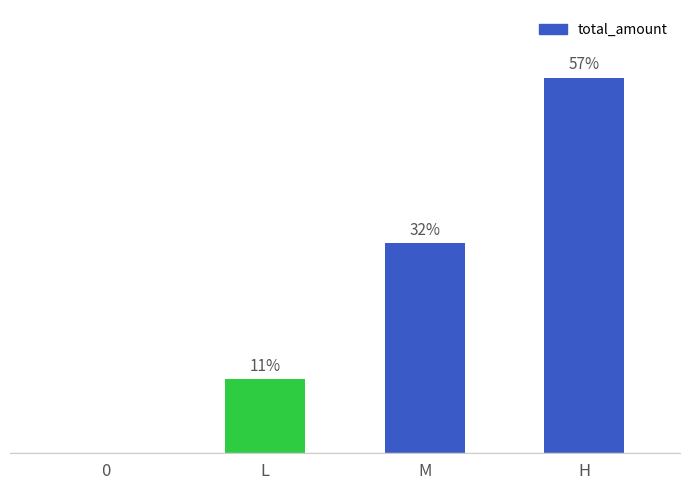

Rank the categories by value from lowest to highest.

0, L, M, H